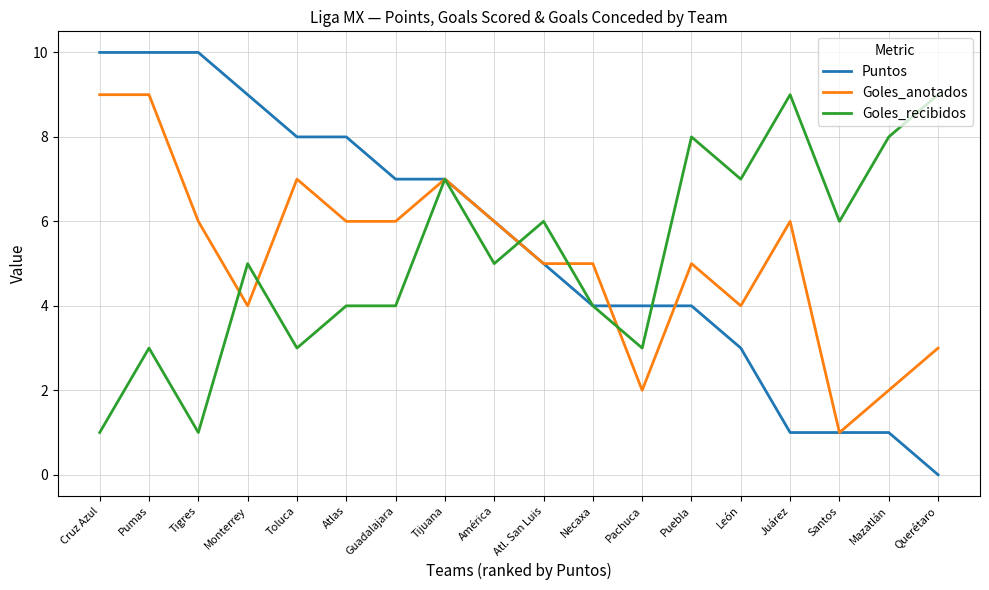

How many categories are shown in the chart?

18